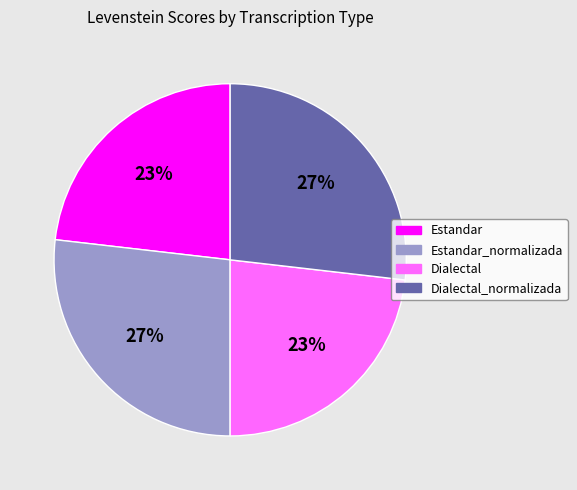

To the nearest percent, what is the difference between the largest and smallest slice percentages?

4%